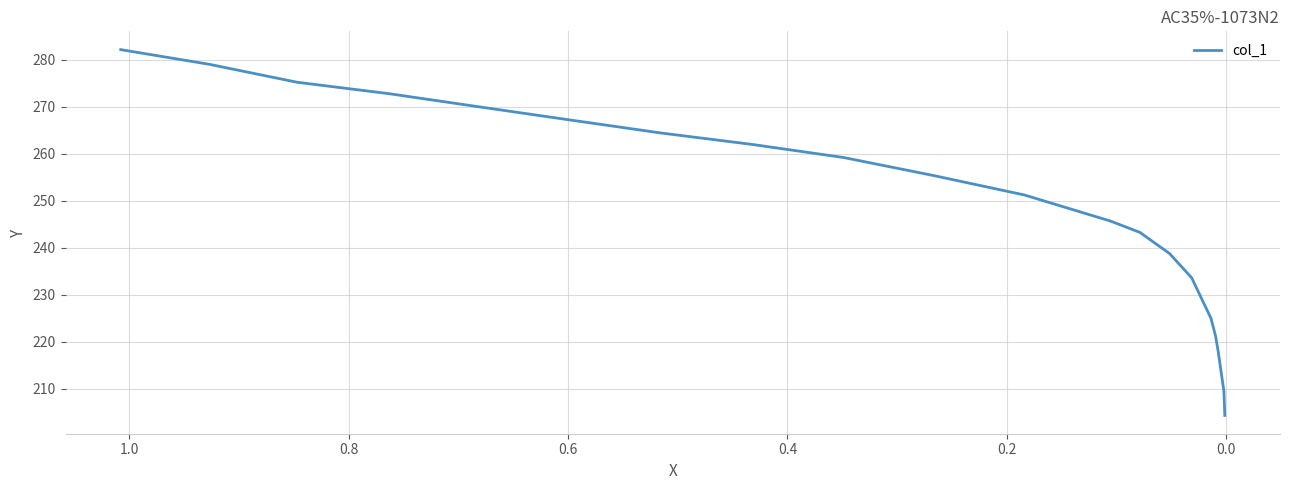

Reading left to right, transcribe all the data shown in this chart.

282.2	279.1	275.3	272.8	270.0	267.2	264.5	262.0	259.2	255.4	251.3	245.7	243.3	238.8	233.6	225.0	221.2	217.8	213.6	209.5	204.3